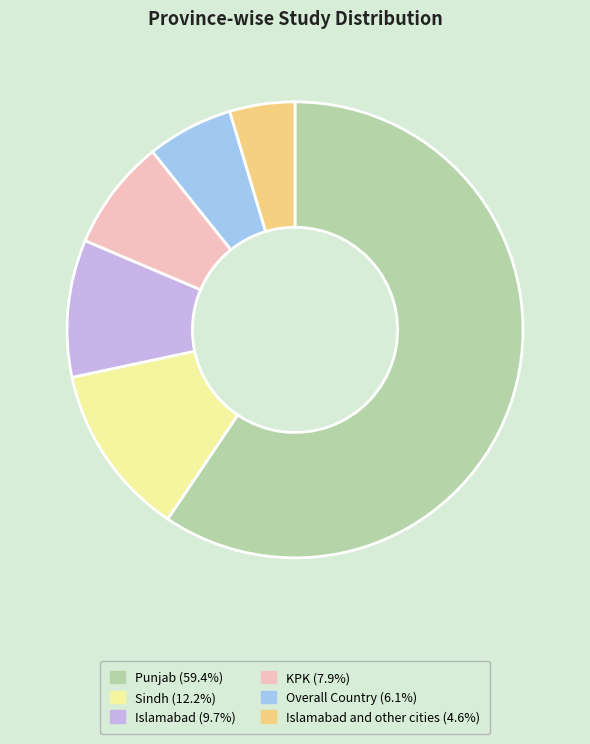

How many segments does this pie chart have?

6